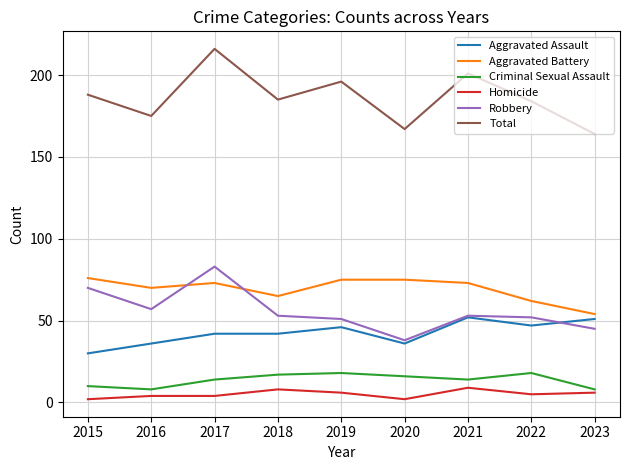

What is the approximate value of Robbery at 2019?

51